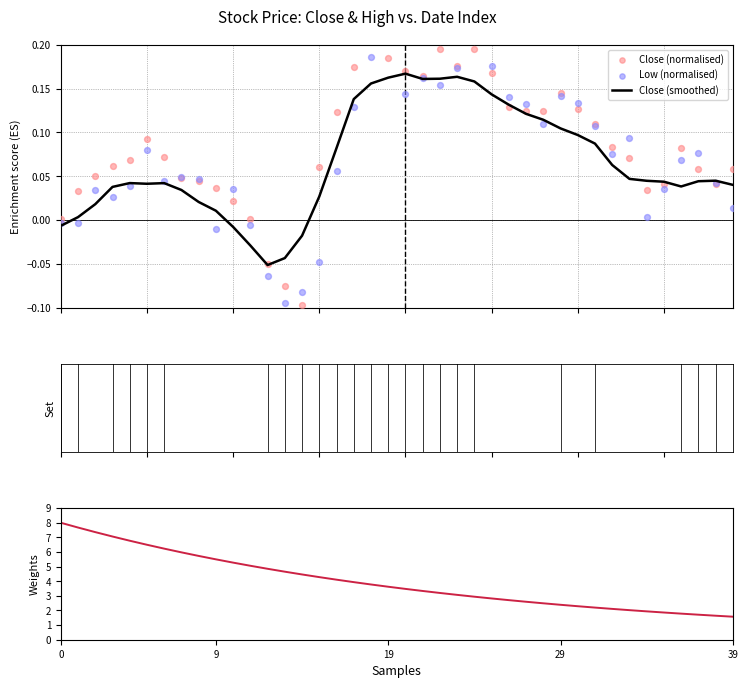

Which series has the largest Y range (max minus min)?

Weights (decay)